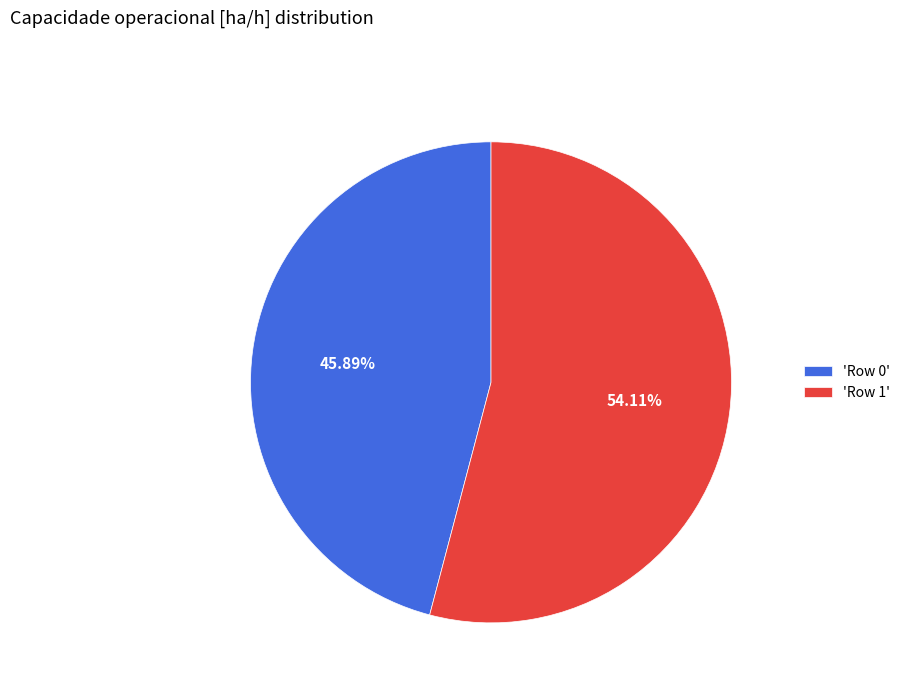

Between 'Row 1' and 'Row 0', which is larger?

'Row 1'